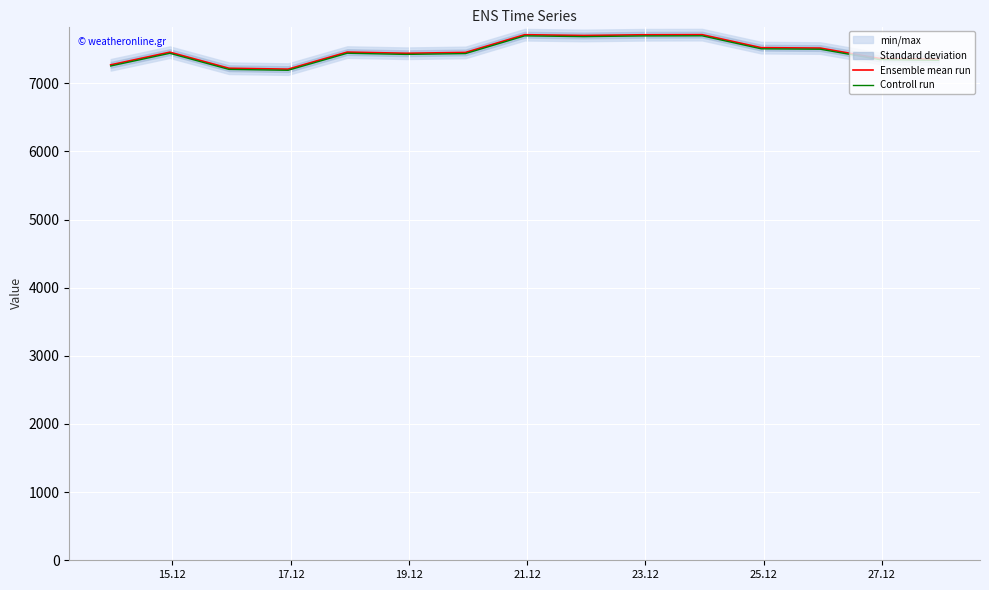

True or false: Ensemble mean run and Controll run intersect in this chart.

False